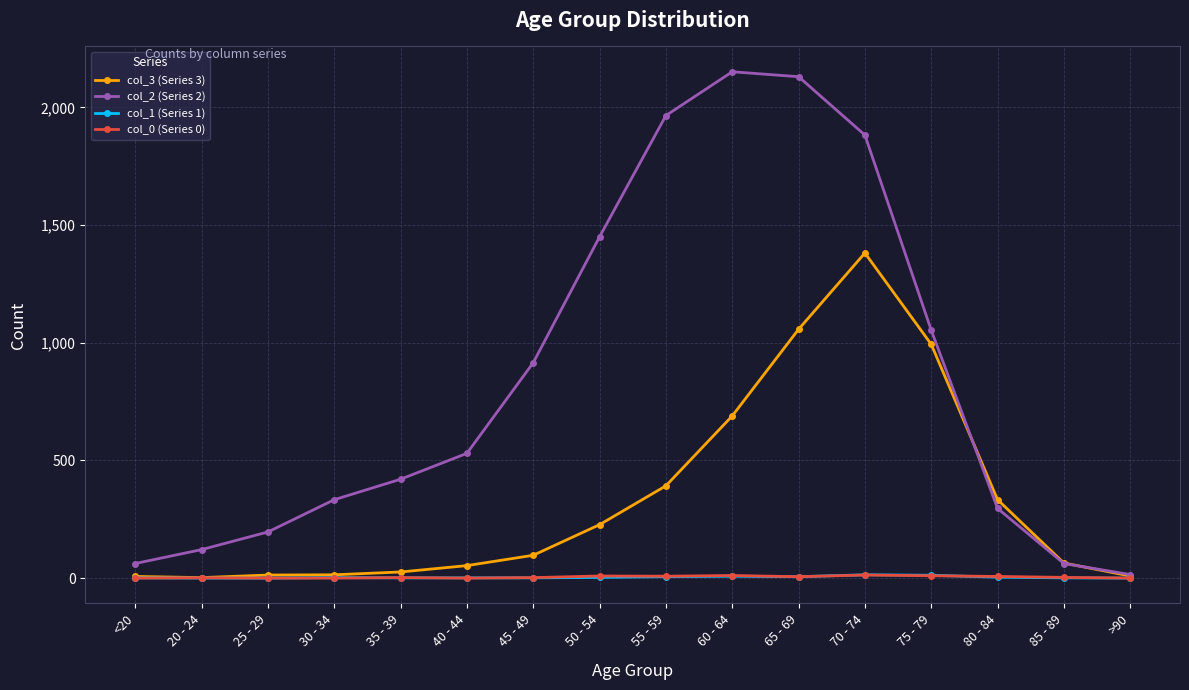

What are all the series names shown in the legend?

col_3 (Series 3), col_2 (Series 2), col_1 (Series 1), col_0 (Series 0)